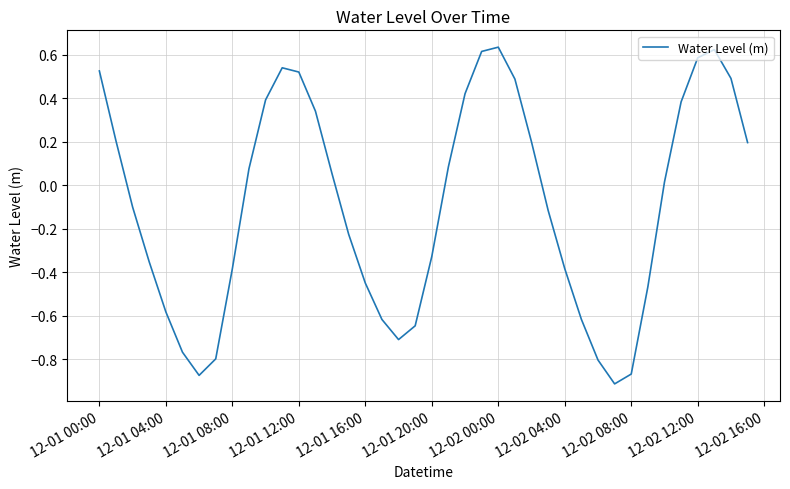

What is the difference between the maximum and minimum values?

1.5